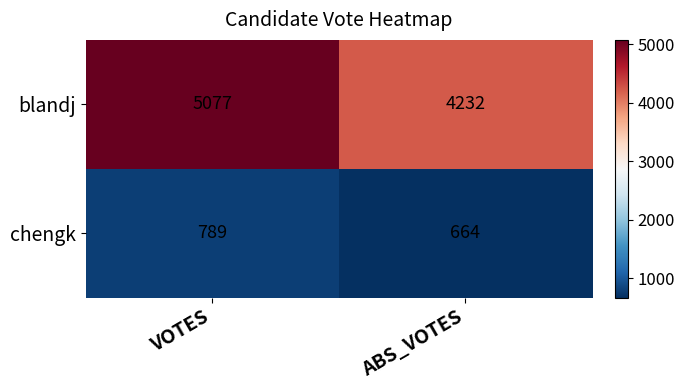

What is the difference between the chengk values at ABS_VOTES and VOTES?

125